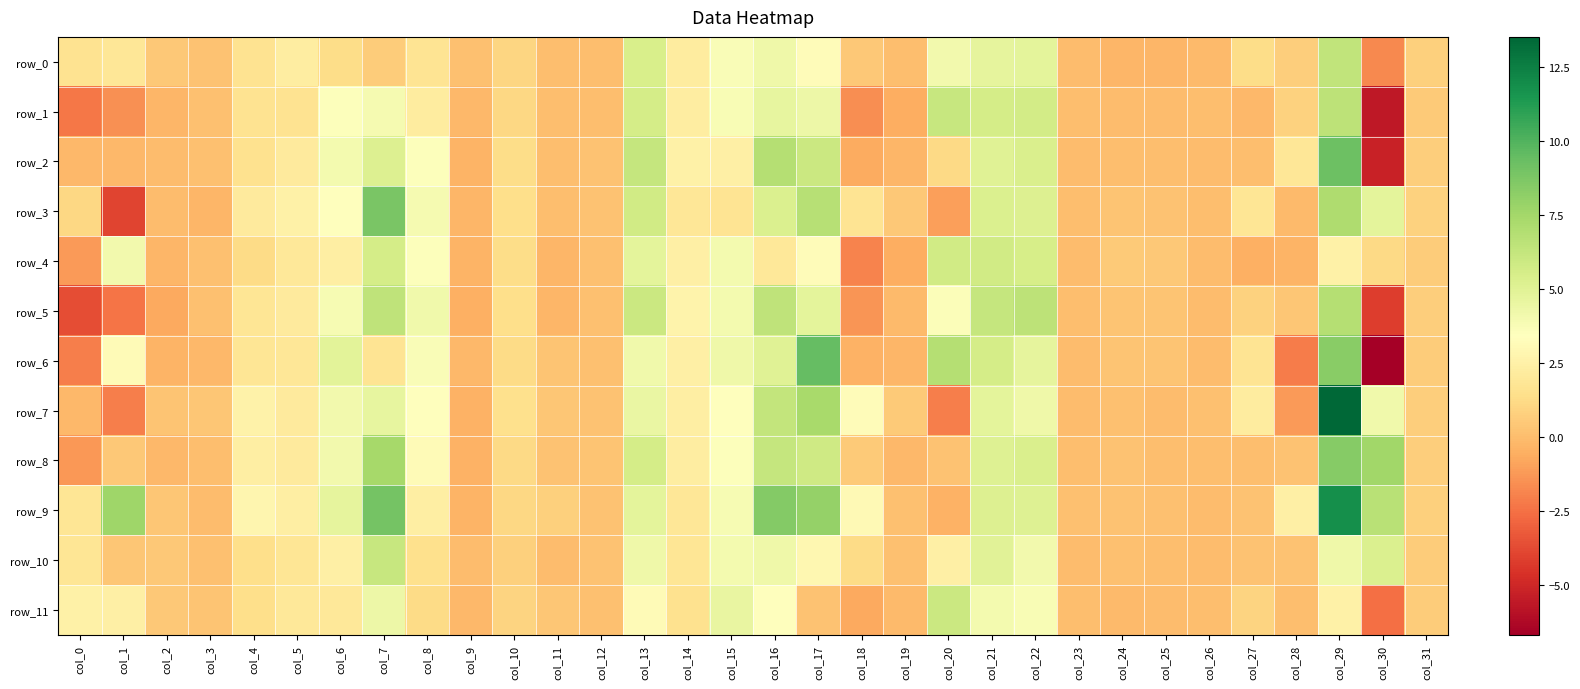

At how many categories does at least one series exceed 11?

1